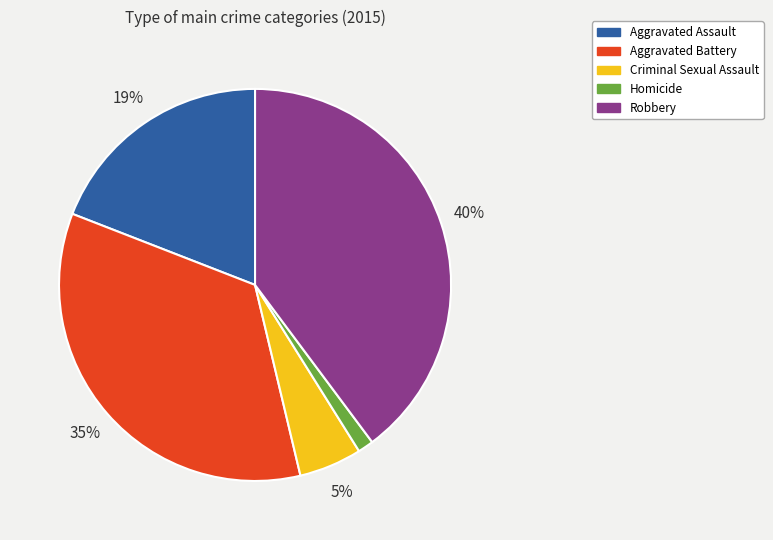

To the nearest percent, what is the combined percentage of Criminal Sexual Assault and Robbery?

45%